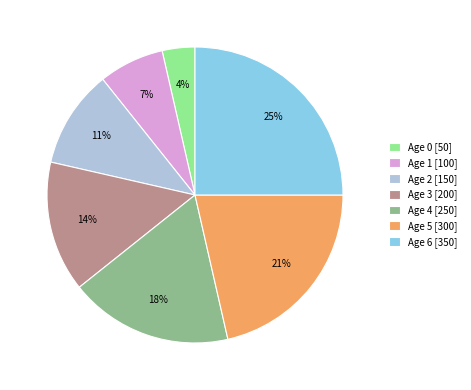

Do Age 4 [250] and Age 5 [300] together represent more than half of the pie?

No